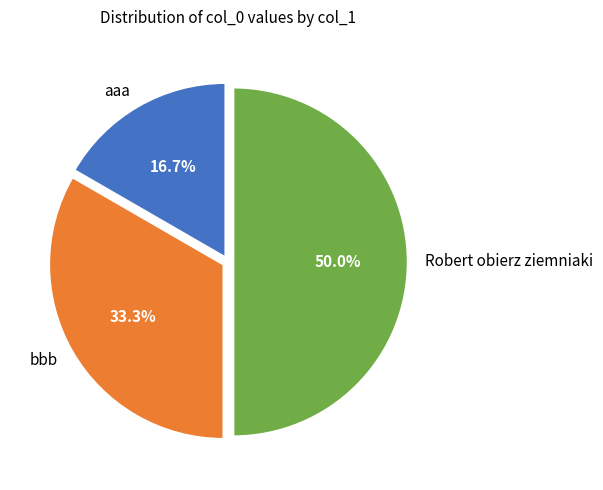

Do Robert obierz ziemniaki and bbb together represent more than half of the pie?

Yes